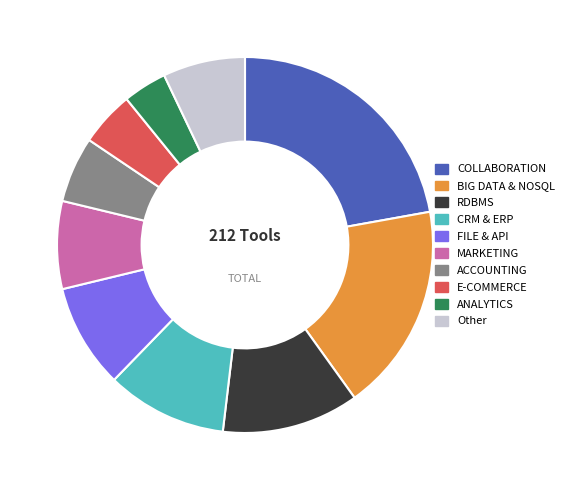

Does CRM & ERP represent more than half of the total?

No